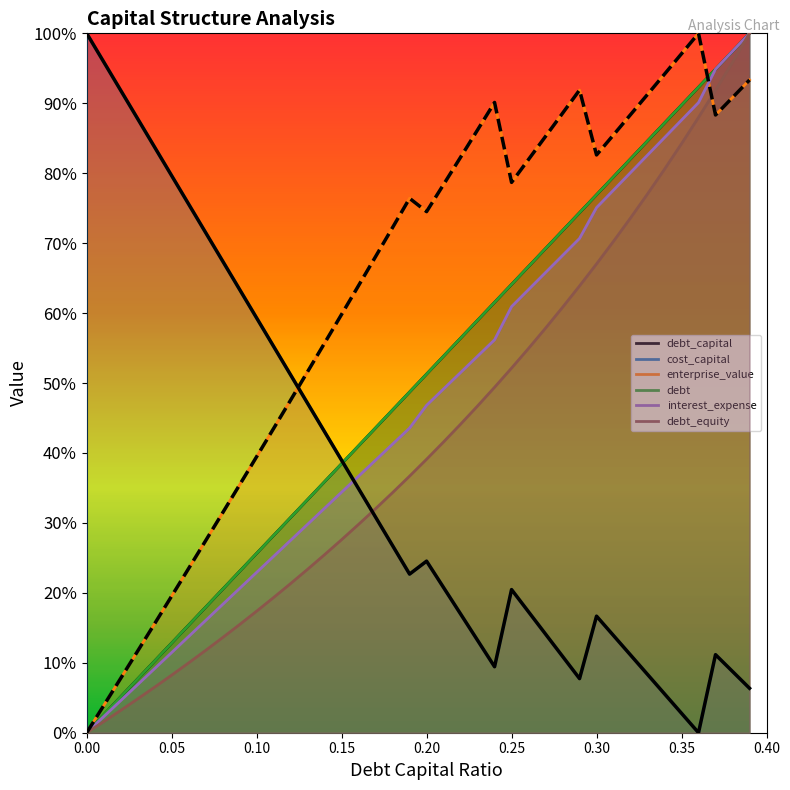

What is the label of the 27th point from the left?

0.26